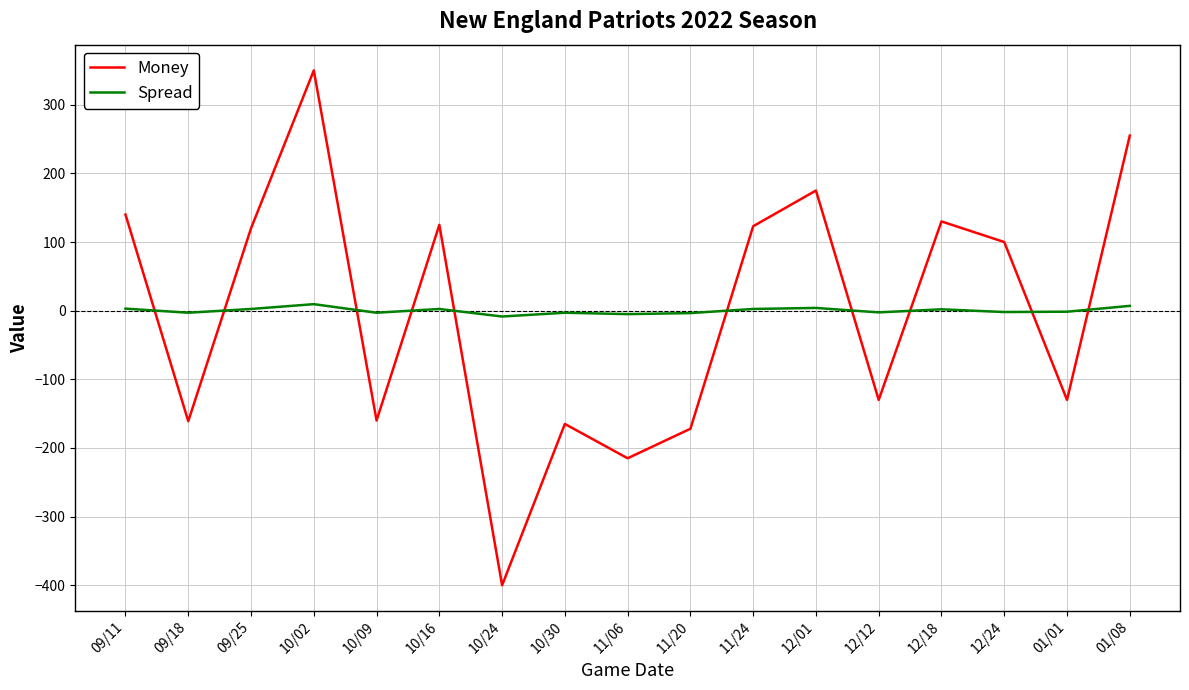

After their last crossing, which series has the higher values: Money or Spread?

Money